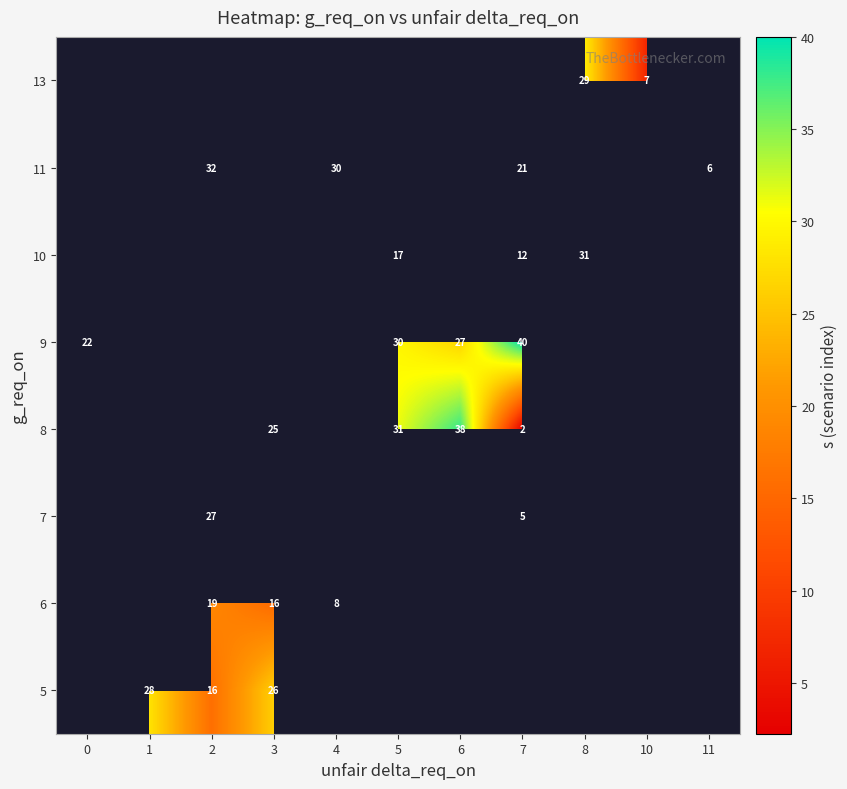

Is it true that 11 equals 47 at 4?

False